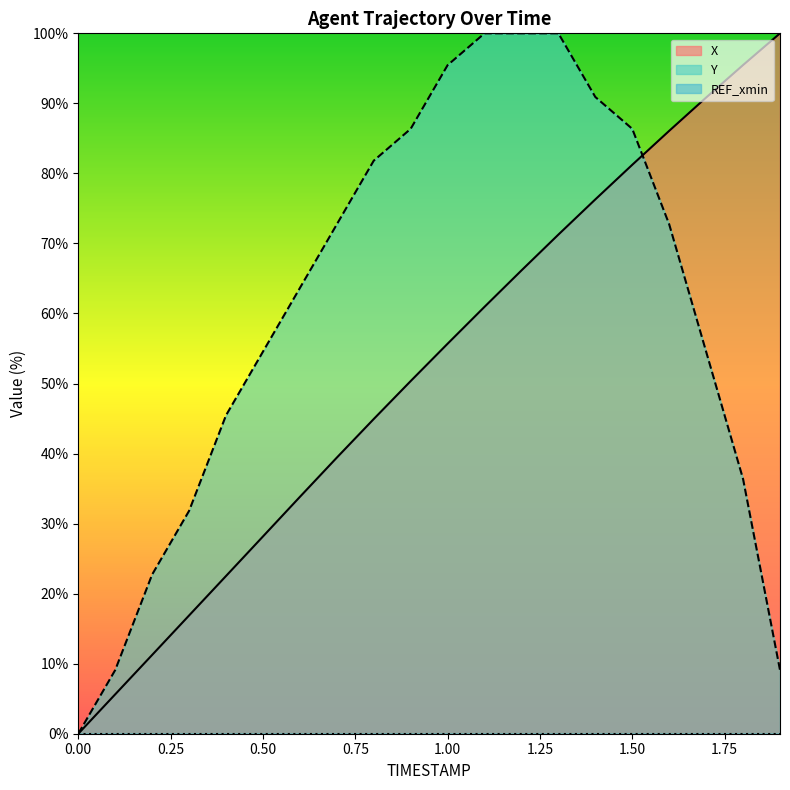

Reading left to right, extract all data points from this chart.

X: 0.0	5.6	11.2	16.9	22.5	28.2	33.8	39.4	44.9	50.4	55.7	61.0	66.1	71.3	76.3	81.2	86.1	90.8	95.5	100.0
Y: 0.0	9.1	22.7	31.8	45.5	54.5	63.6	72.7	81.8	86.4	95.5	100.0	100.0	100.0	90.9	86.4	72.7	54.5	36.4	9.1